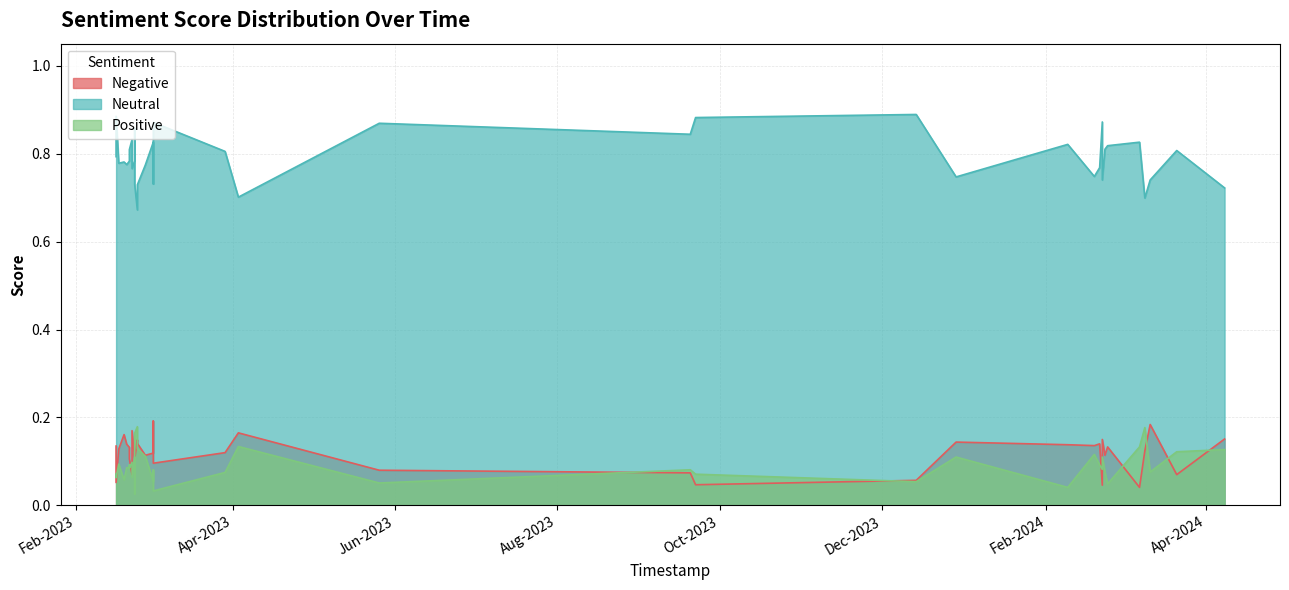

Is the value of Positive at 2024-04-08 greater than the value of Negative at 2023-02-16?

No